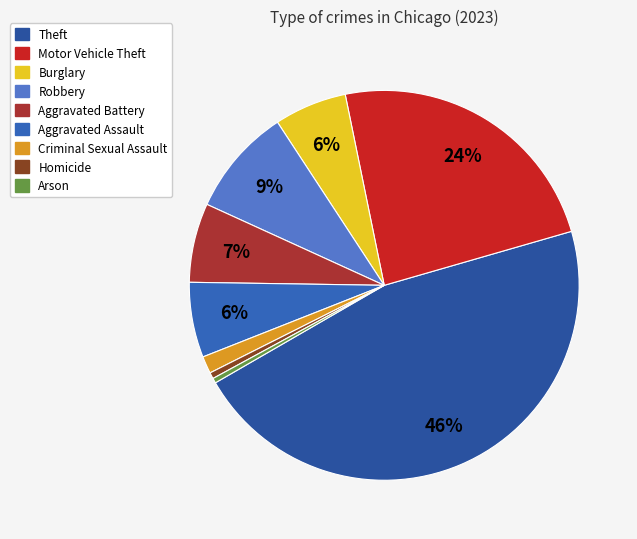

What is the change in value from Aggravated Battery to Arson?

-7328